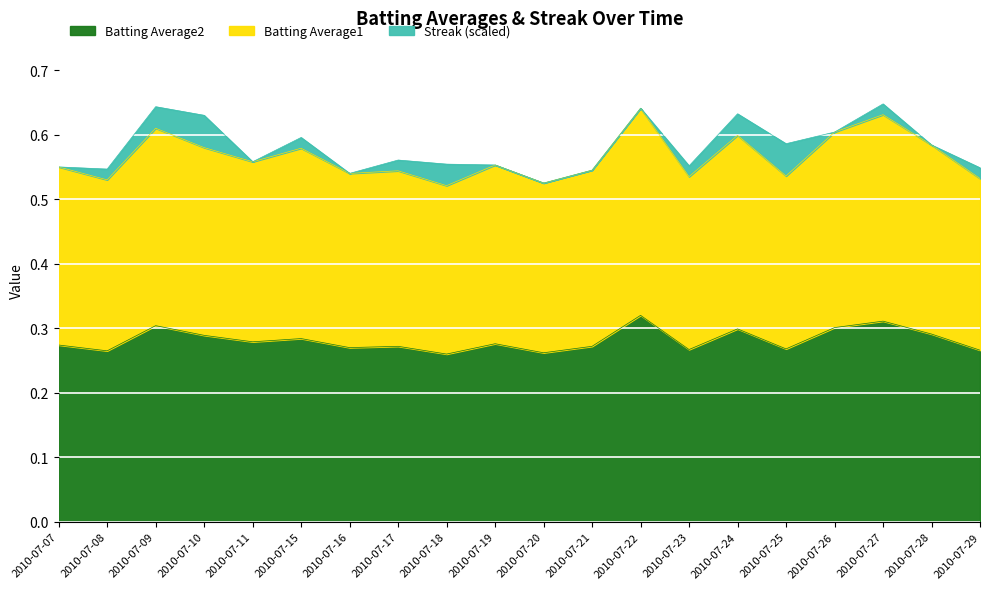

How many interior local valleys does the Batting Average1 series have?

7